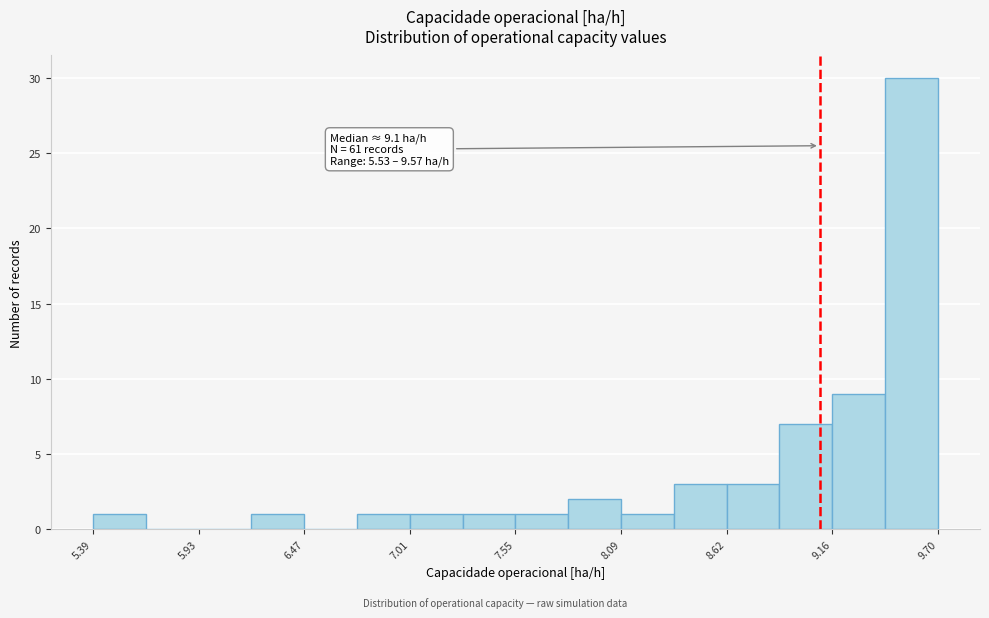

Around what value on the x-axis is the tallest bar? Give the approximate position of its centre, as read against the axis.

9.6